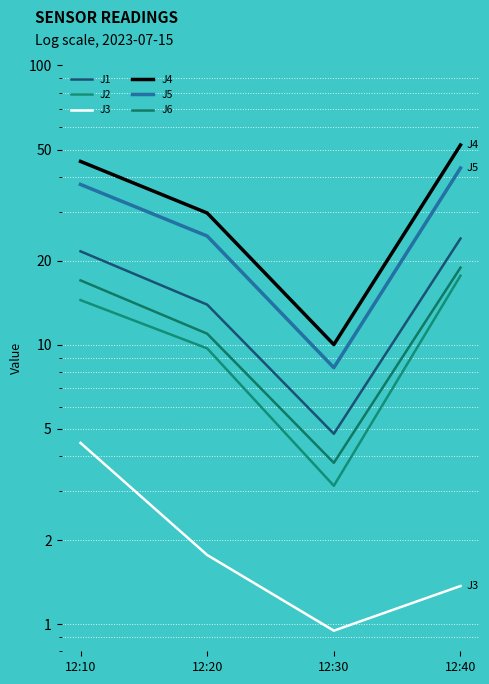

Which series has the largest range (max minus min)?

J4